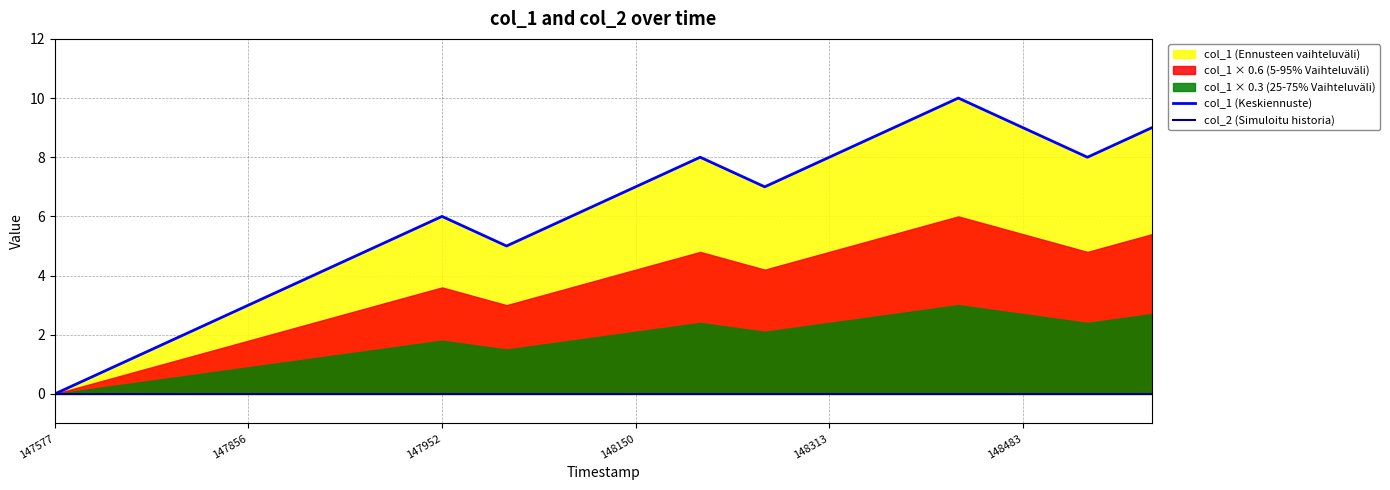

Is the value of col_1 (Keskiennuste) at 15 greater than the value of col_2 (Simuloitu historia) at 14?

Yes